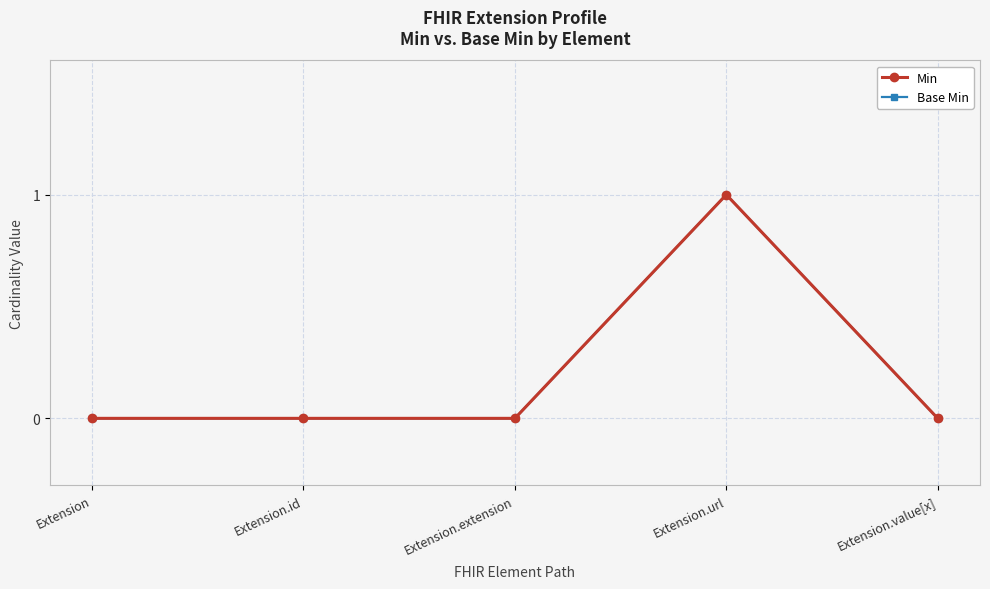

True or false: Base Min has more than 1 interior local peaks.

False